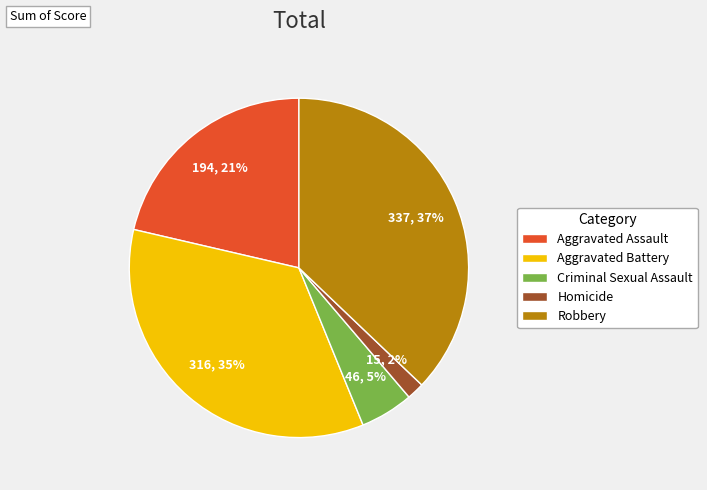

How many slices are in this pie chart?

5